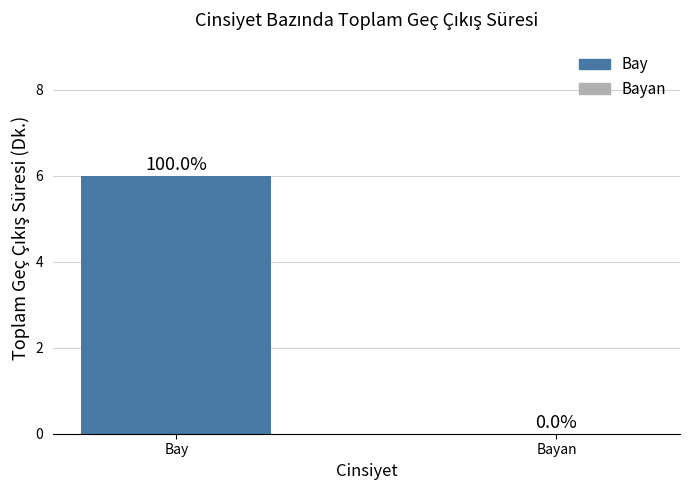

Reading left to right, what are all the values shown in this chart?

6	0